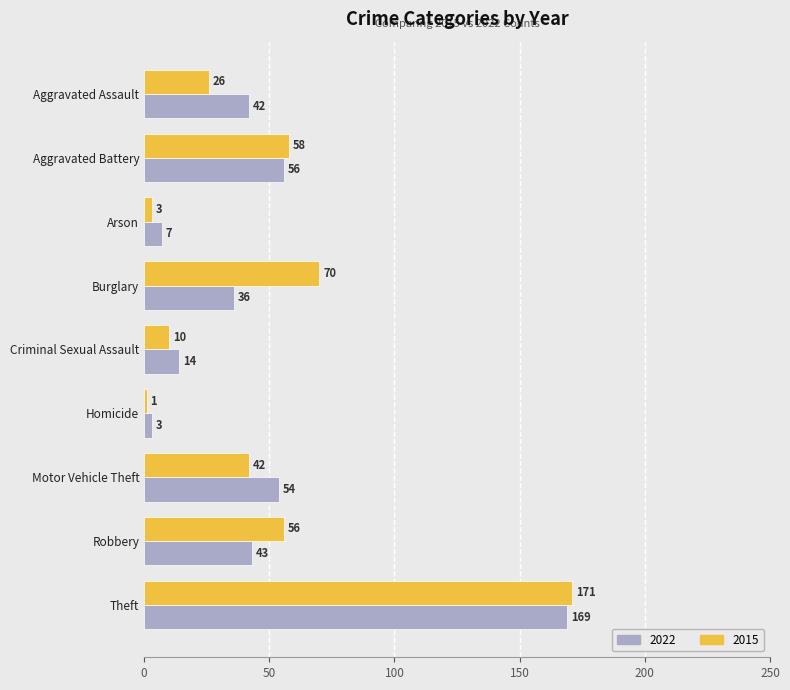

Which series has the largest range (max minus min)?

2015